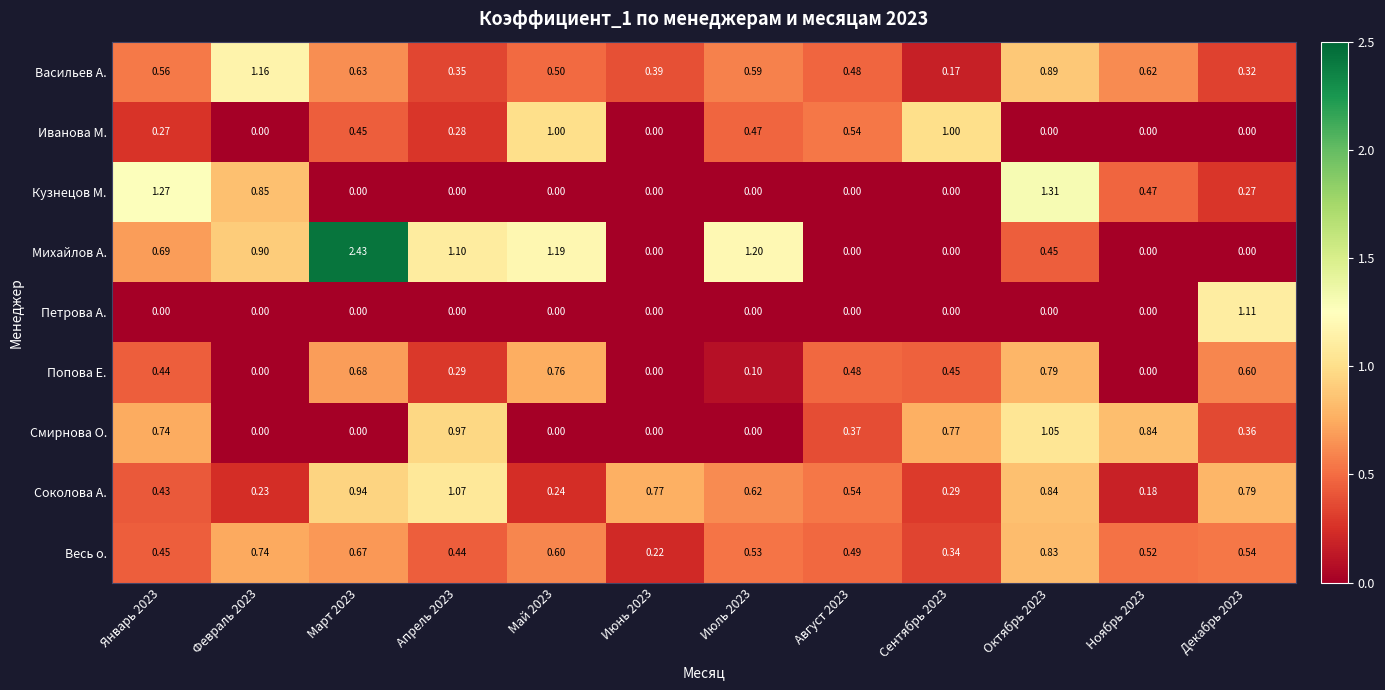

List the series in order of their peak value, lowest first.

Попова Е., Весь о., Иванова М., Смирнова О., Соколова А., Петрова А., Васильев А., Кузнецов М., Михайлов А.